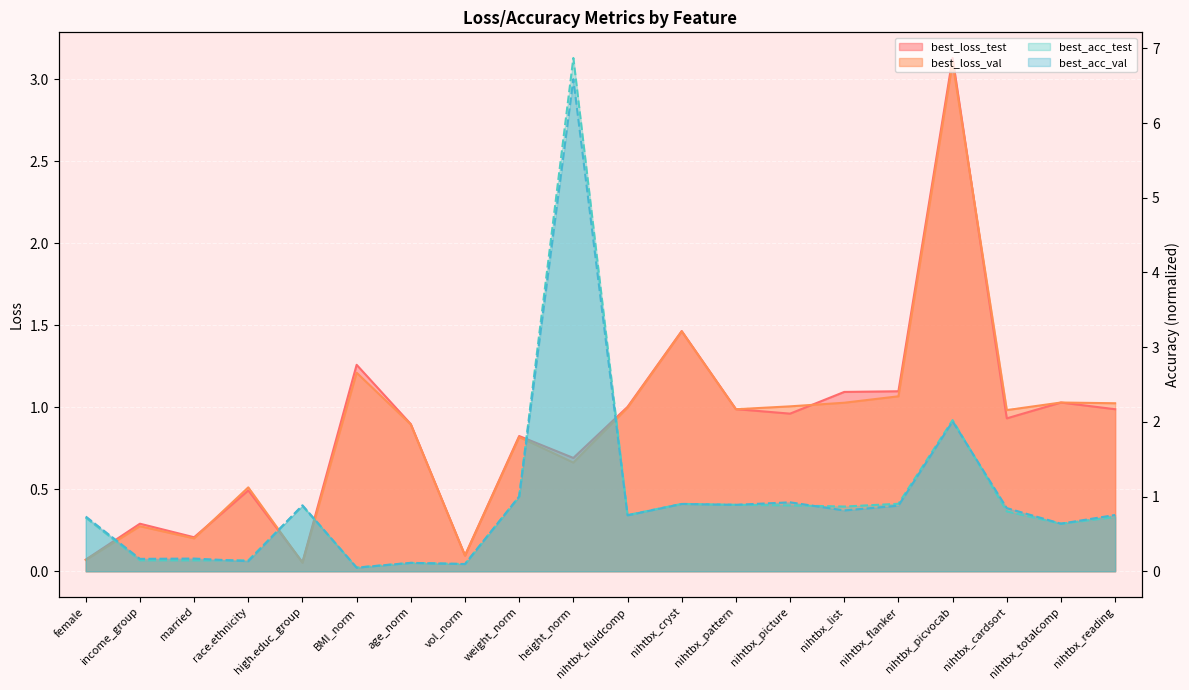

True or false: best_loss_test and best_loss_val cross at least once.

True